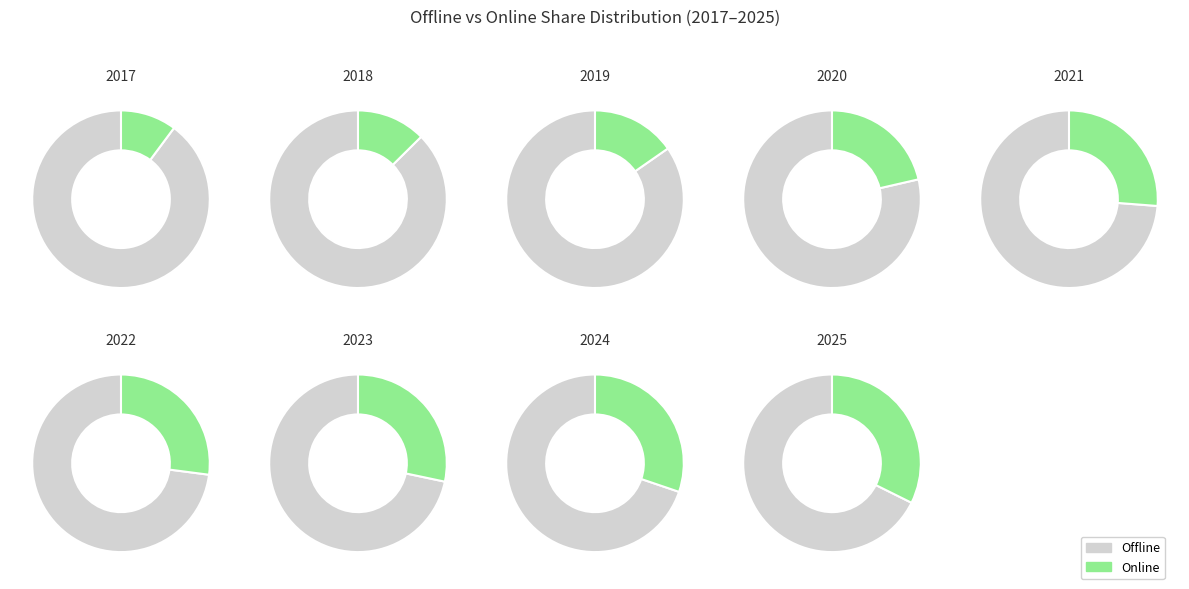

Which series changed the most between 3 and 6?

Online